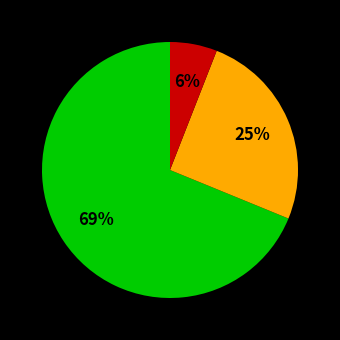

To the nearest percent, what is the difference between the largest and smallest slice percentages?

63%